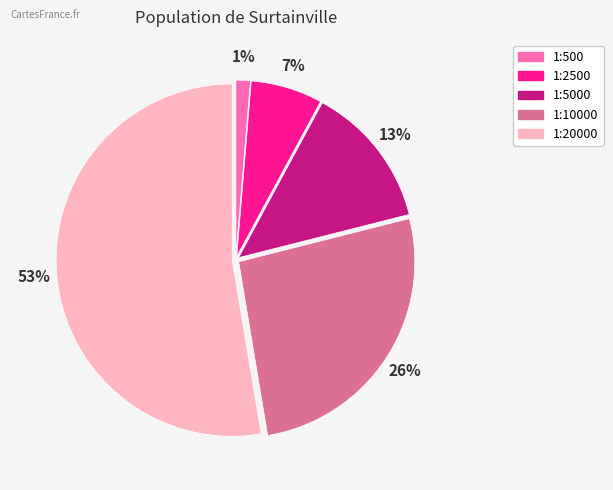

How many segments does this pie chart have?

5